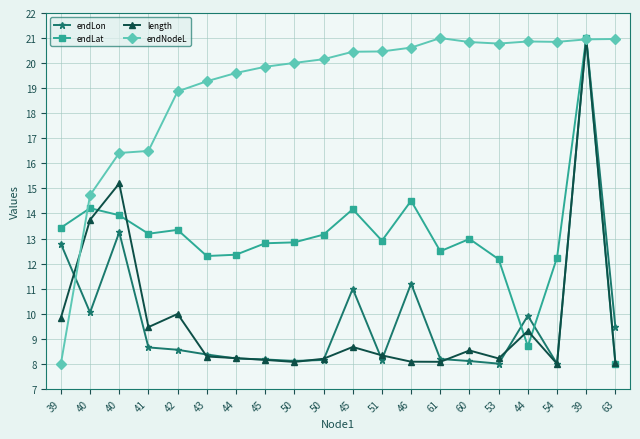

How many lines are shown in the chart?

4